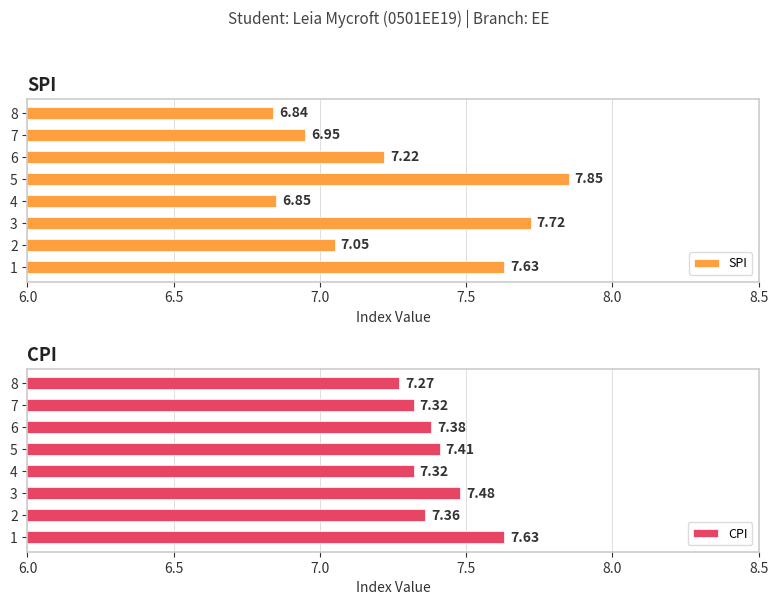

How many bars are there in each group?

2